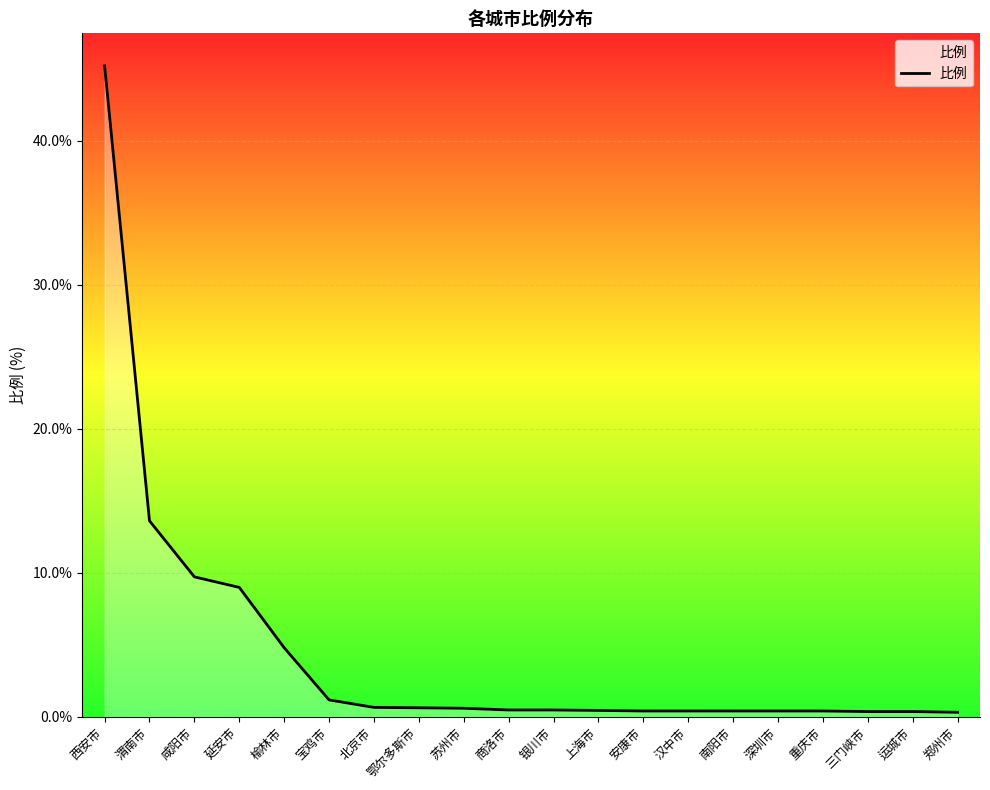

Rank the categories by value from highest to lowest.

西安市, 渭南市, 咸阳市, 延安市, 榆林市, 宝鸡市, 北京市, 鄂尔多斯市, 苏州市, 商洛市, 银川市, 上海市, 安康市, 汉中市, 南阳市, 深圳市, 重庆市, 三门峡市, 运城市, 郑州市